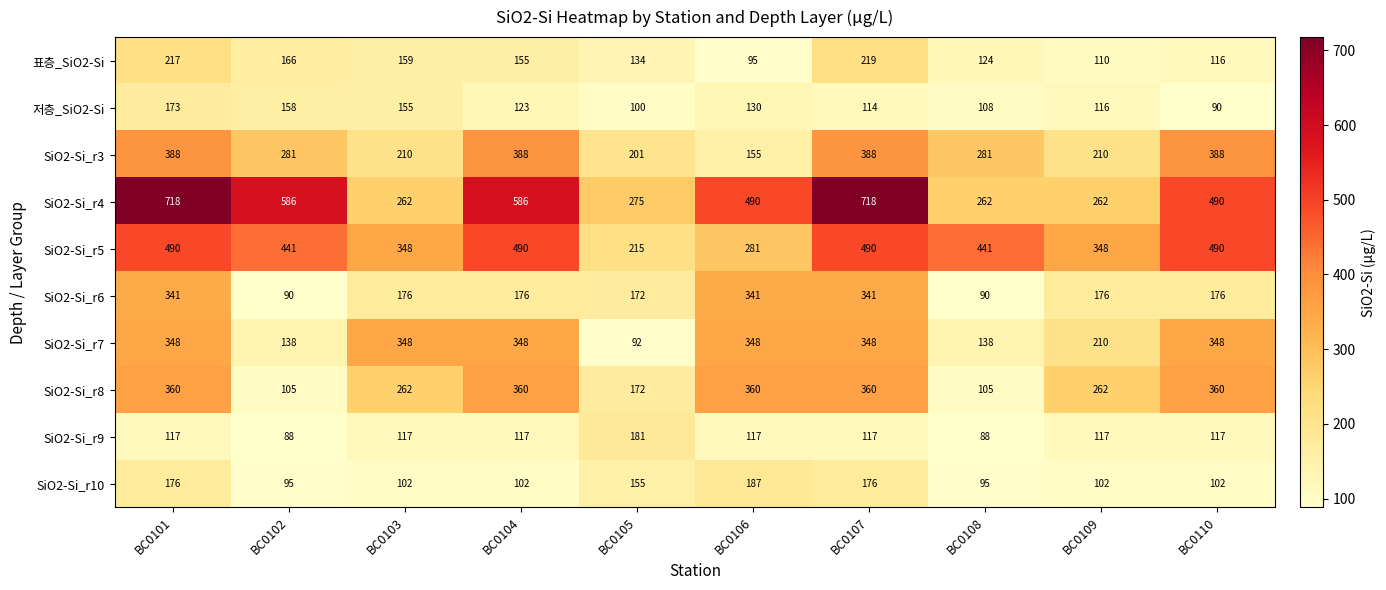

At BC0107, list the series in order from smallest to largest.

저층_SiO2-Si, SiO2-Si_r9, SiO2-Si_r10, 표층_SiO2-Si, SiO2-Si_r6, SiO2-Si_r7, SiO2-Si_r8, SiO2-Si_r3, SiO2-Si_r5, SiO2-Si_r4